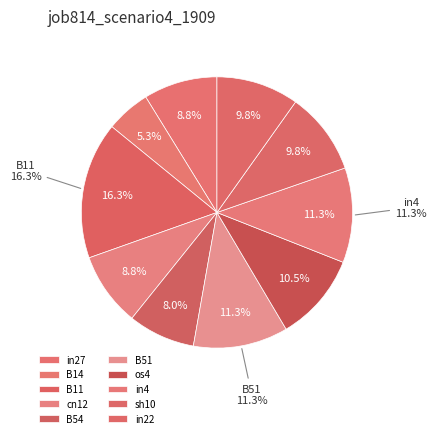

Which slice is the smallest?

B14